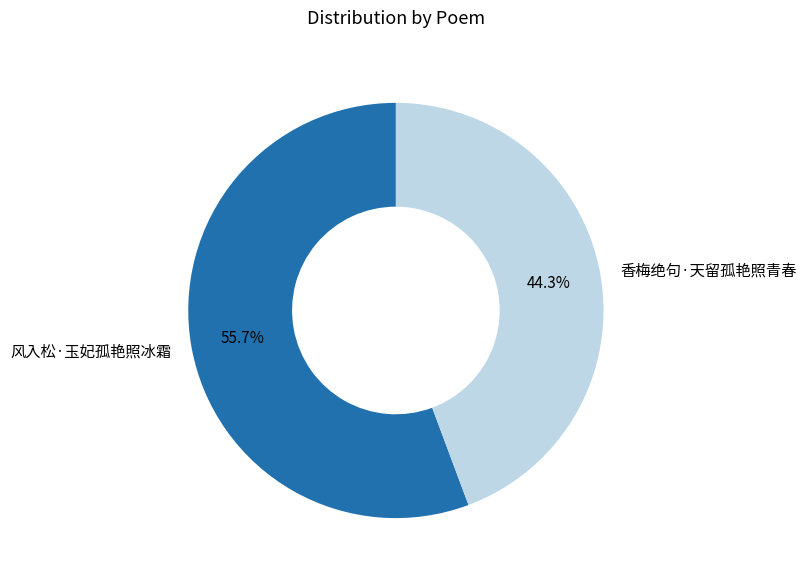

Does 香梅绝句·天留孤艳照青春 account for over 50% of the chart?

No